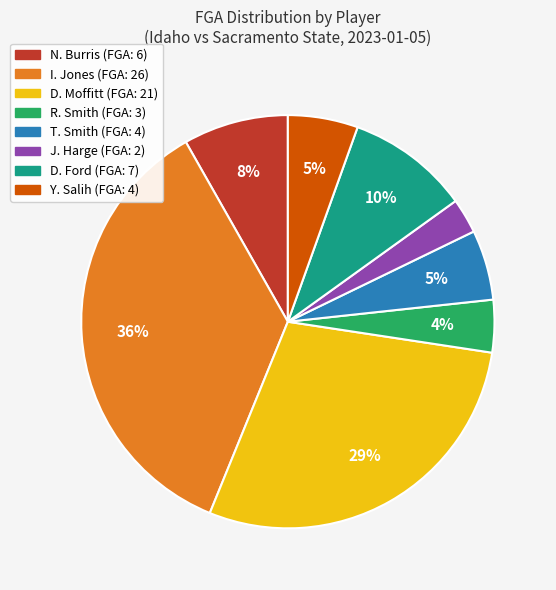

What is the ratio of the value at Y. Salih to the value at T. Smith?

1.0